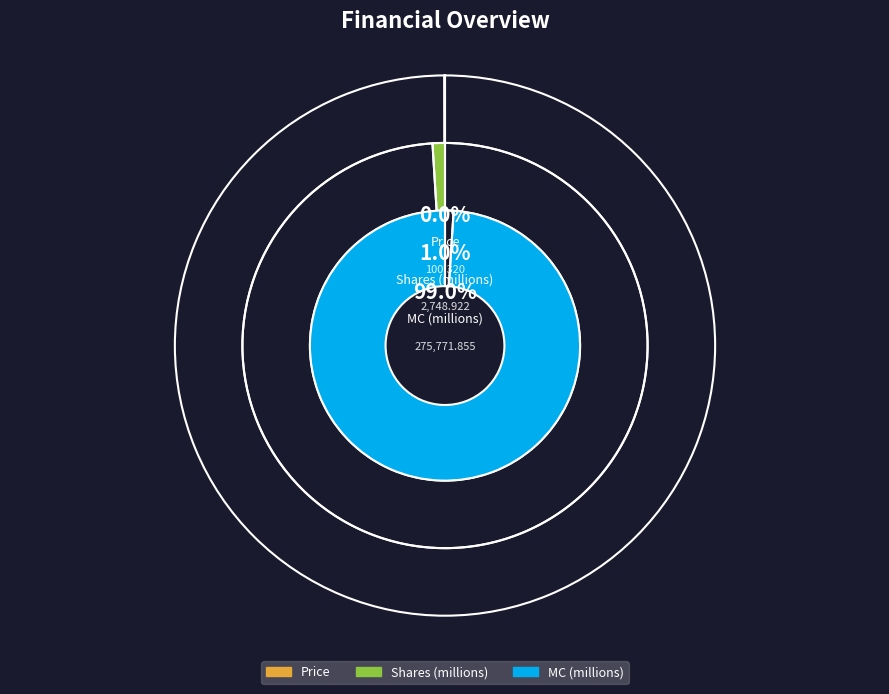

What is the change in value from Price to Shares (millions)?

+2648.6